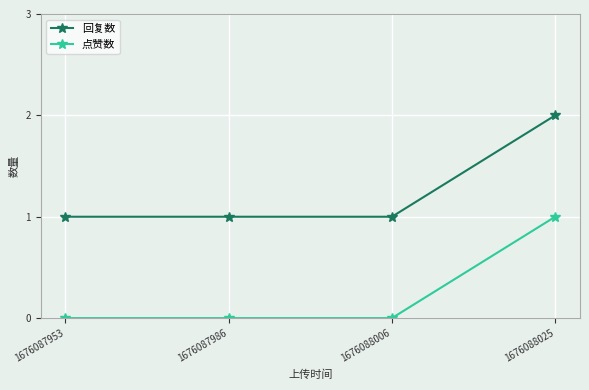

What is the spread (max minus min) of values at 1676088025?

1